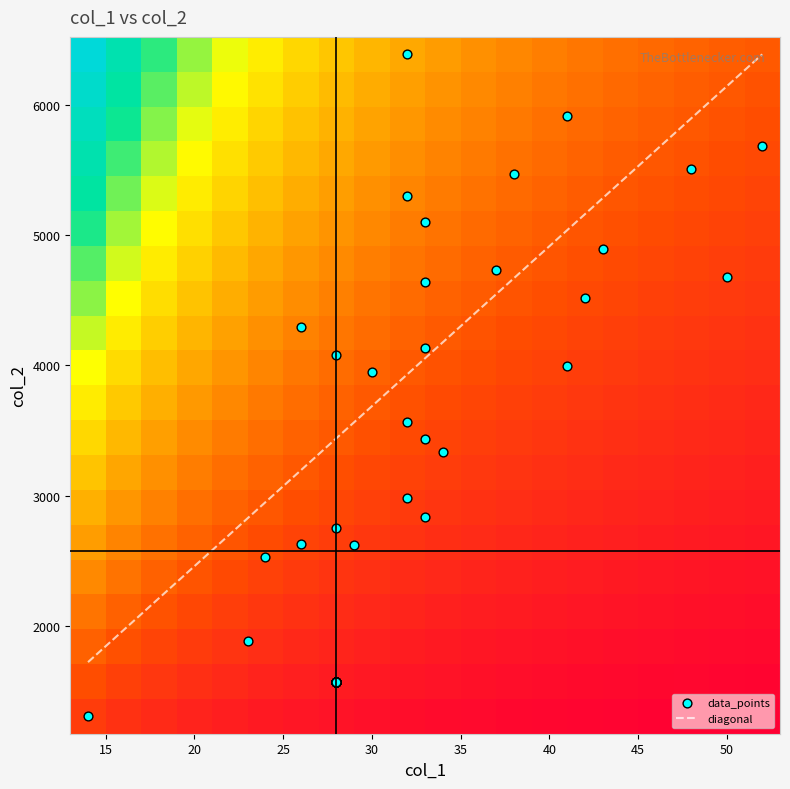

The 2 series shows 1881 at 0. True or false?

True